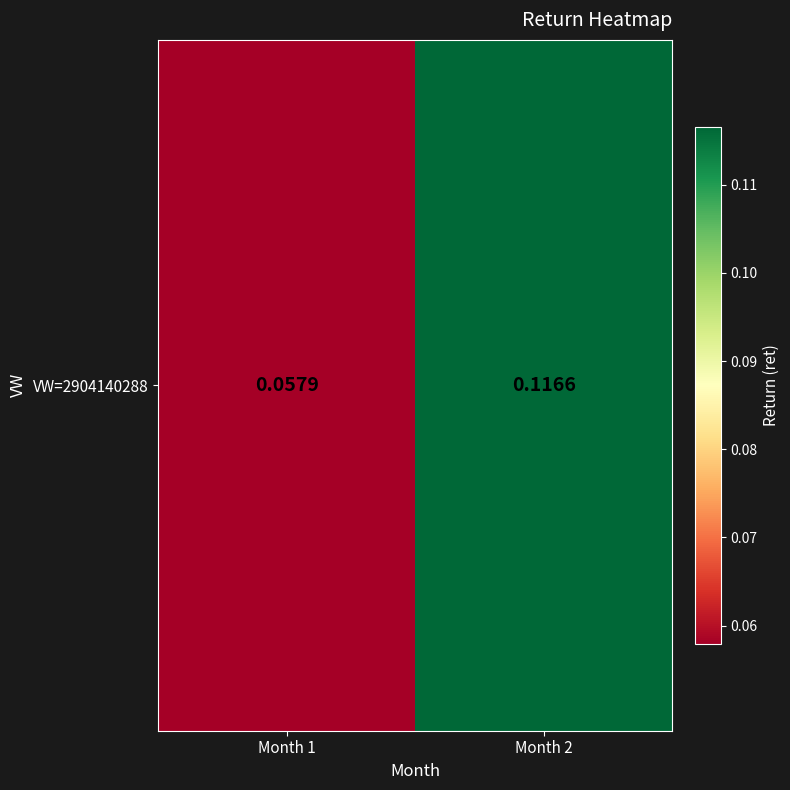

The value at Month 2 is 0.1. True or false?

False